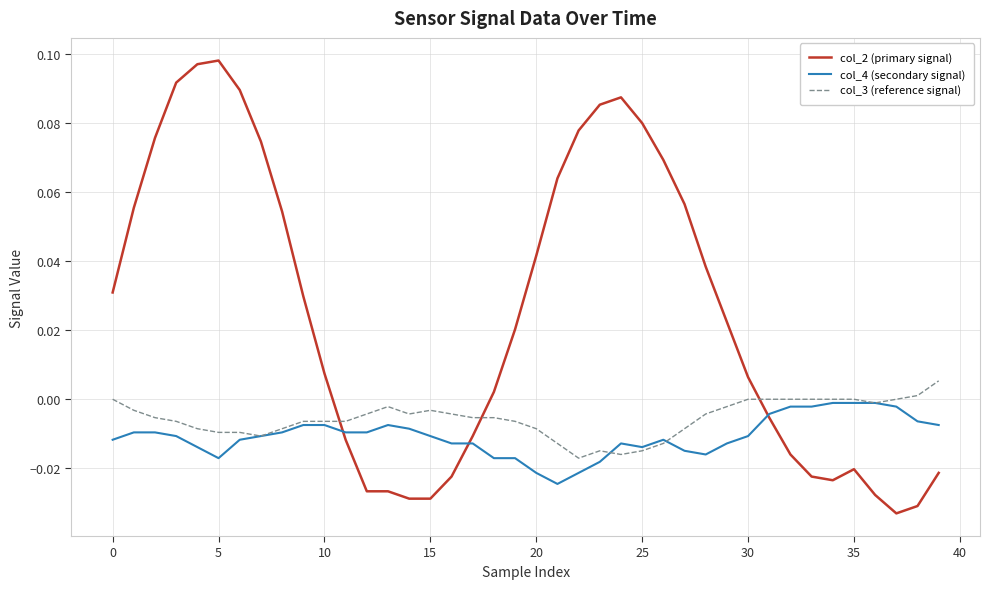

List the series in order of their peak value, lowest first.

col_4 (secondary signal), col_3 (reference signal), col_2 (primary signal)